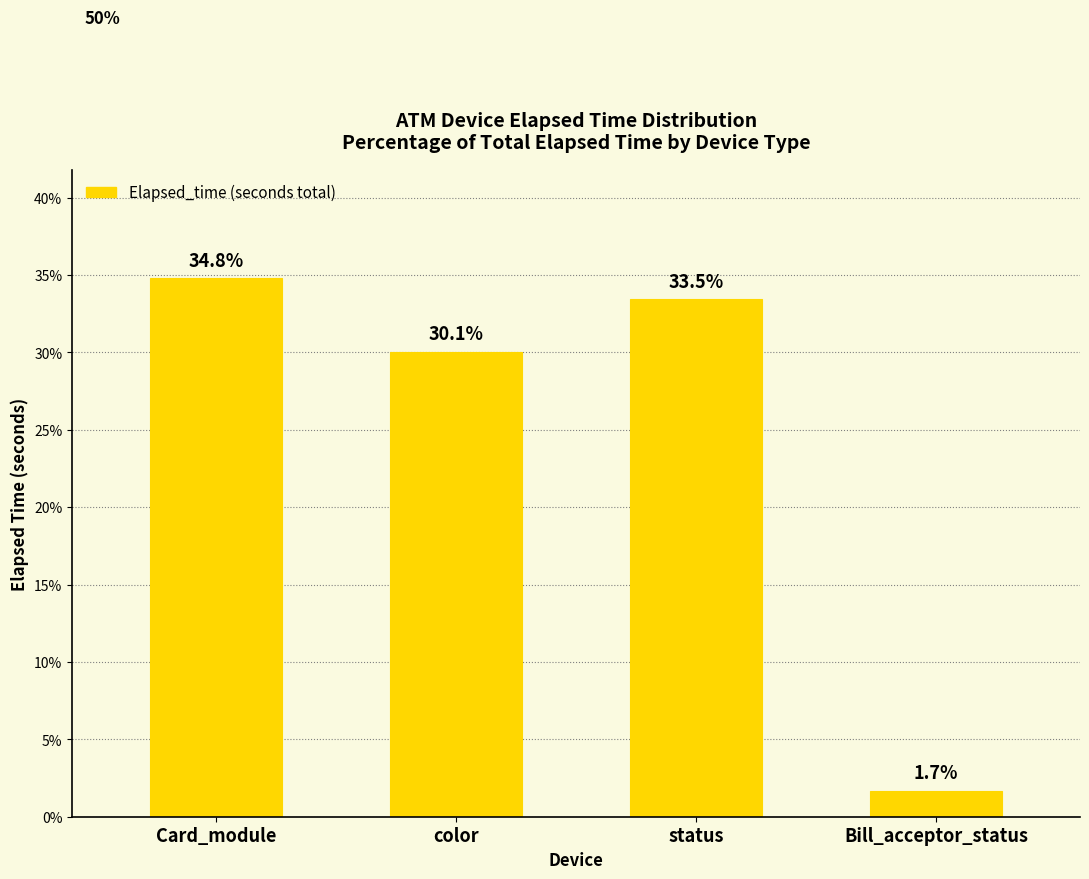

Reading left to right, extract all data points from this chart.

Card_module=34.8	color=30.1	status=33.5	Bill_acceptor_status=1.7